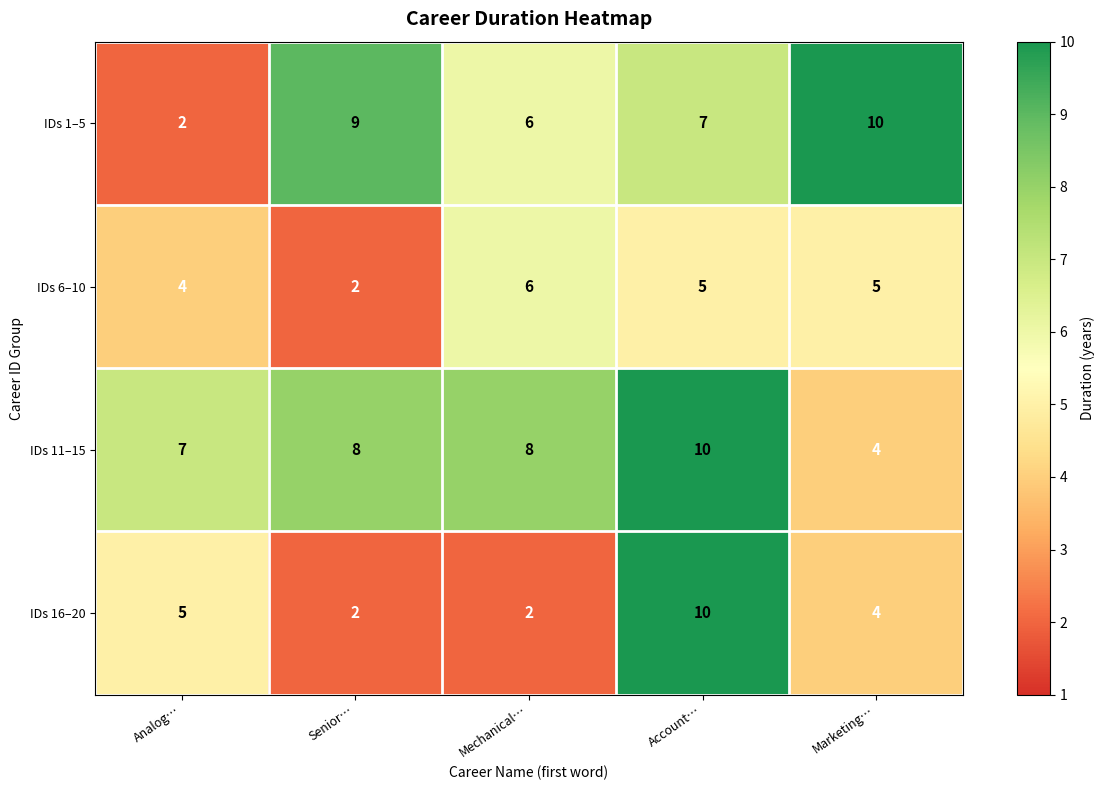

List the labels in order of IDs 1–5 value, largest first.

Marketing…, Senior…, Account…, Mechanical…, Analog…